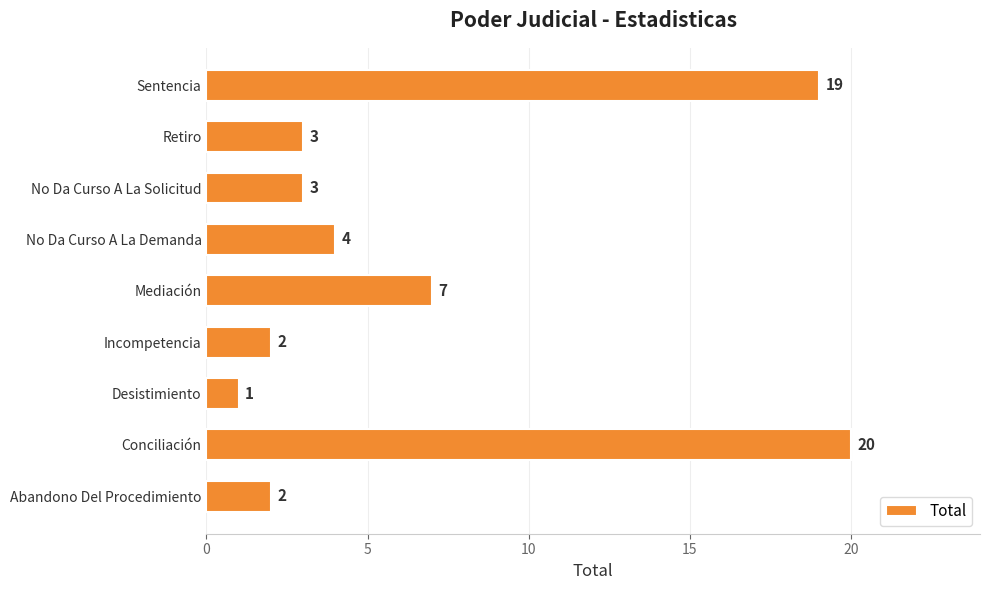

What value does the data have at Conciliación, to the nearest 10?

20